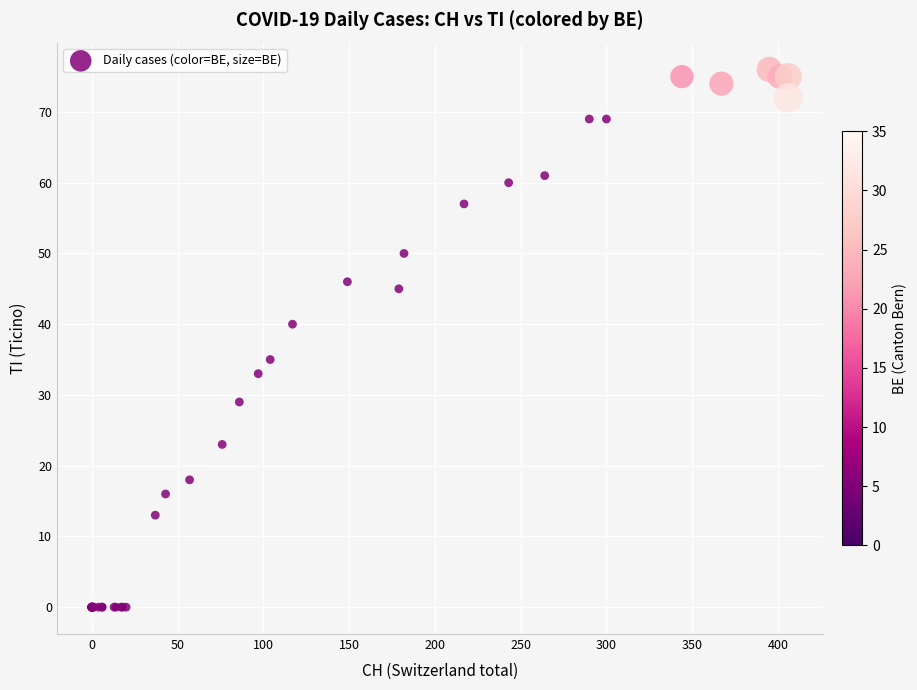

What Y value in the scatter plot is closest to 38?

40